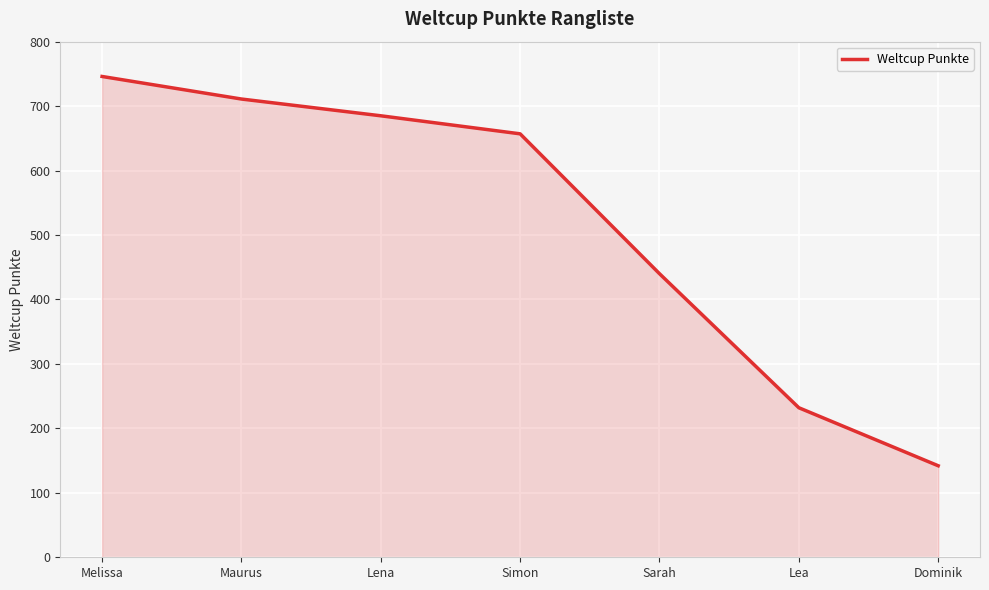

What is the difference between the second highest and second lowest values?

479